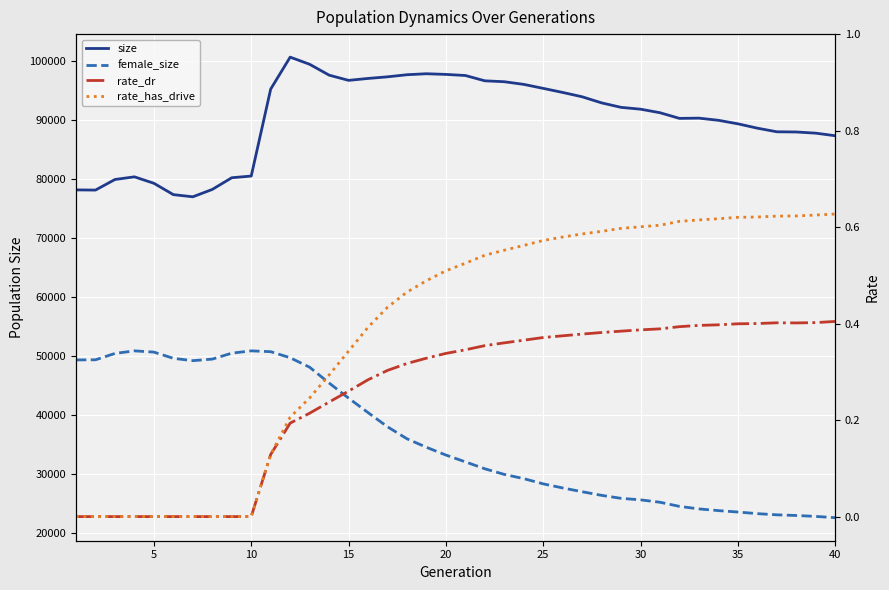

Is it true that female_size equals 10521.9 at 16?

False